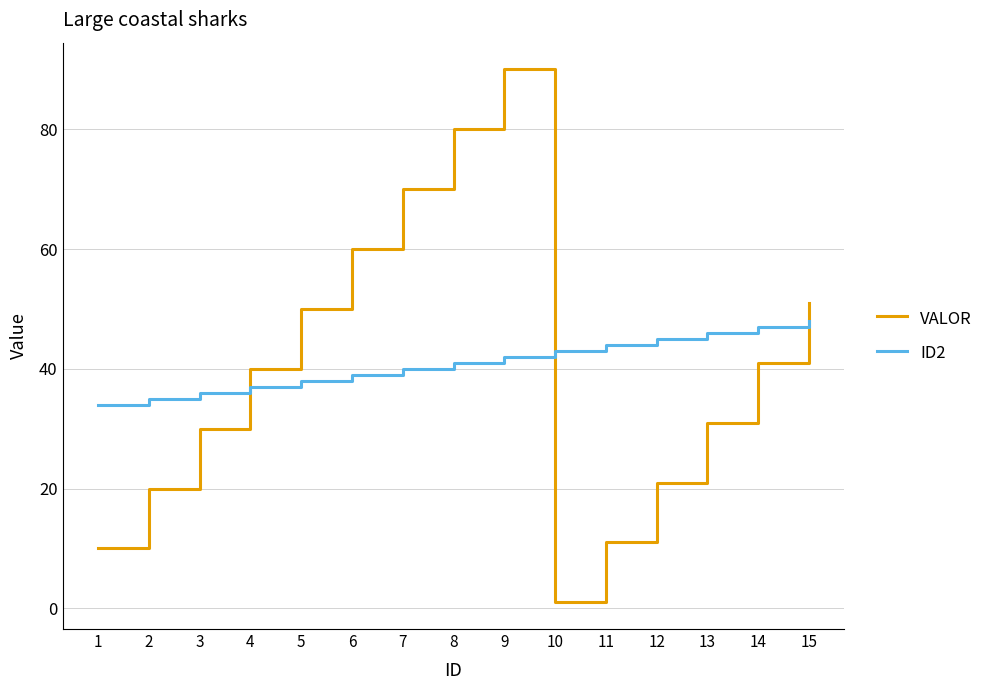

Reading right to left, extract all data points from this chart.

VALOR: 15=51	14=41	13=31	12=21	11=11	10=1	9=90	8=80	7=70	6=60	5=50	4=40	3=30	2=20	1=10
ID2: 15=48	14=47	13=46	12=45	11=44	10=43	9=42	8=41	7=40	6=39	5=38	4=37	3=36	2=35	1=34